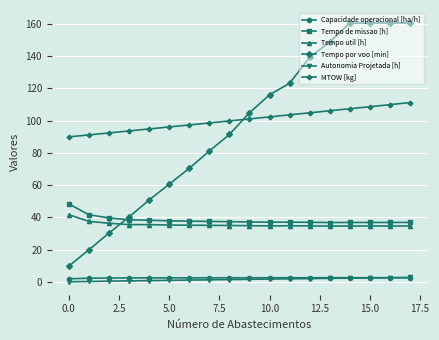

Which series has the largest total across all categories?

MTOW [kg]